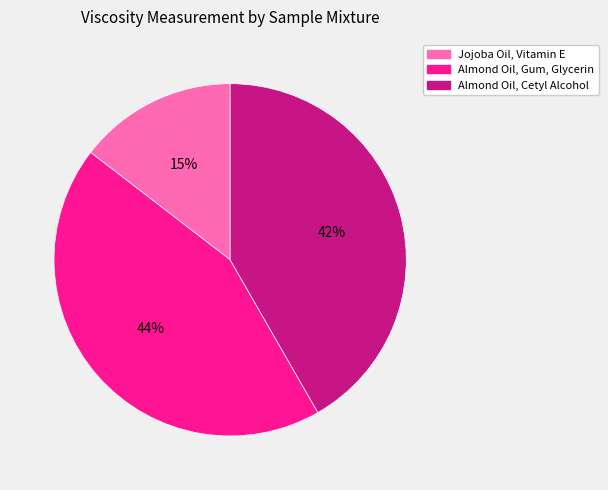

Is there a majority slice in this chart?

No